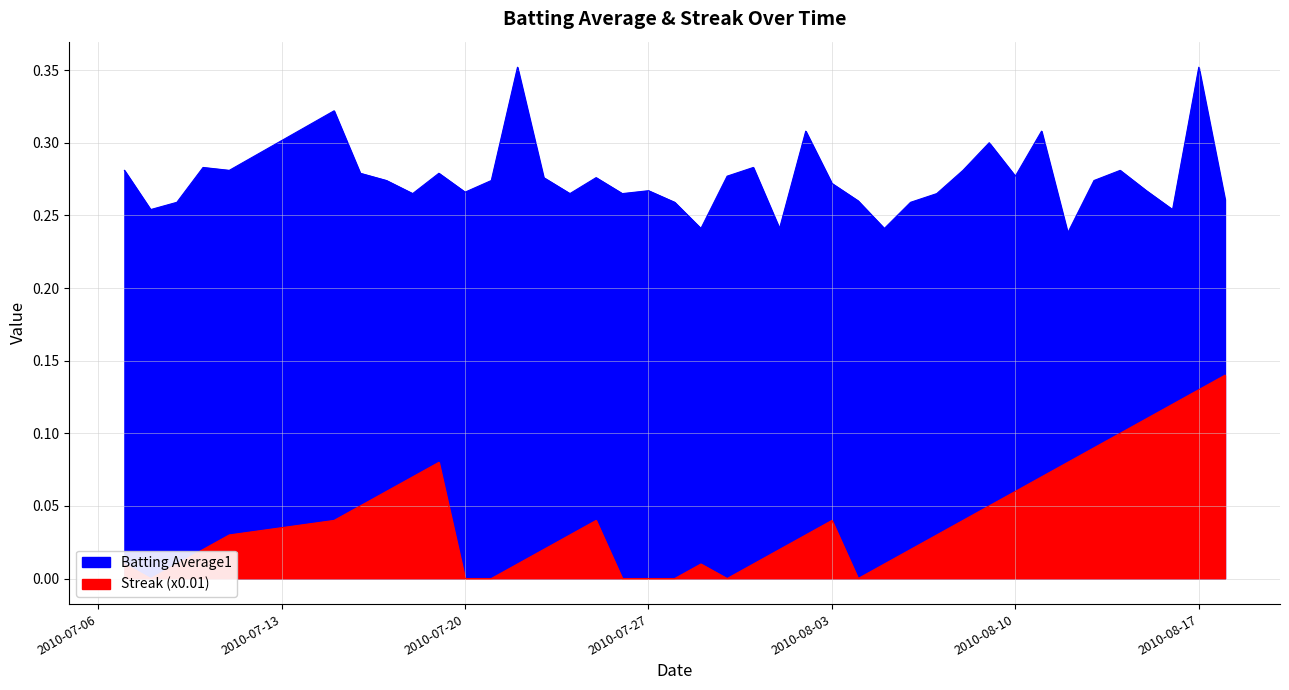

Which series has the largest range (max minus min)?

Streak